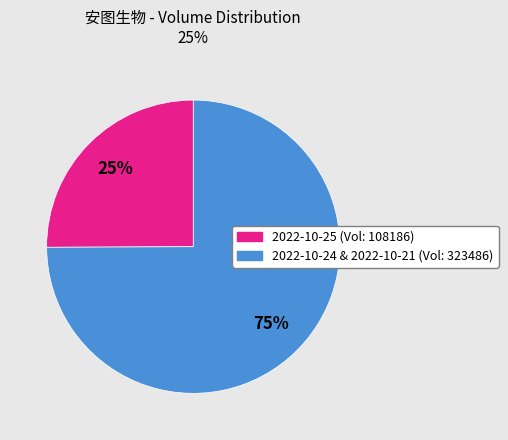

To the nearest percent, what is the average slice percentage?

50%